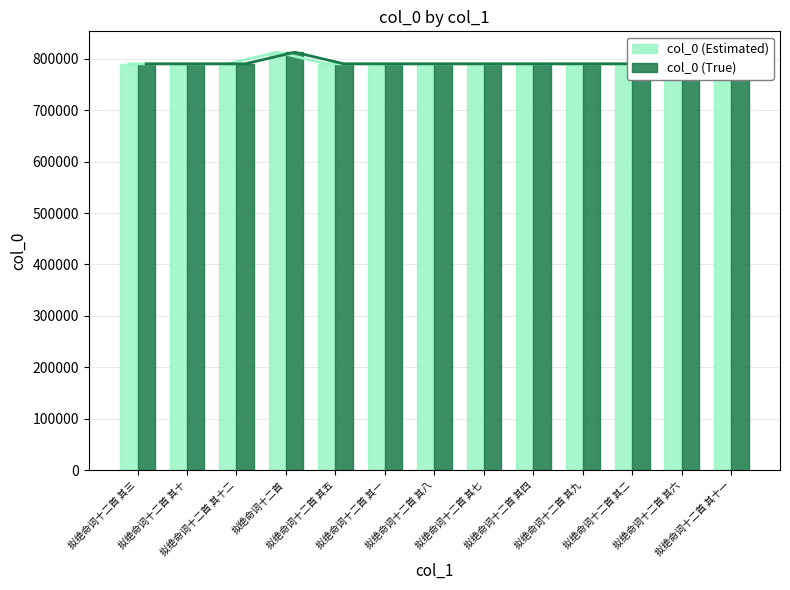

How many bars are there in each group?

2